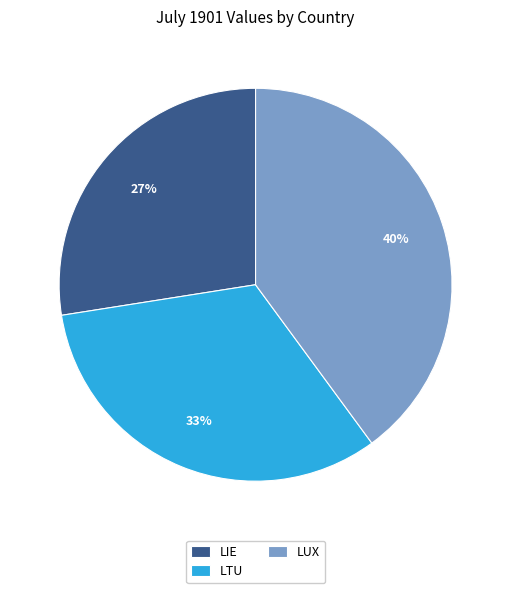

Is the sum of LTU and LIE greater than half?

Yes